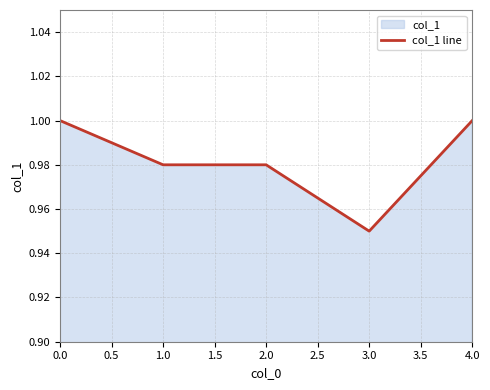

True or false: there are more than 2 points higher than both neighbors.

False